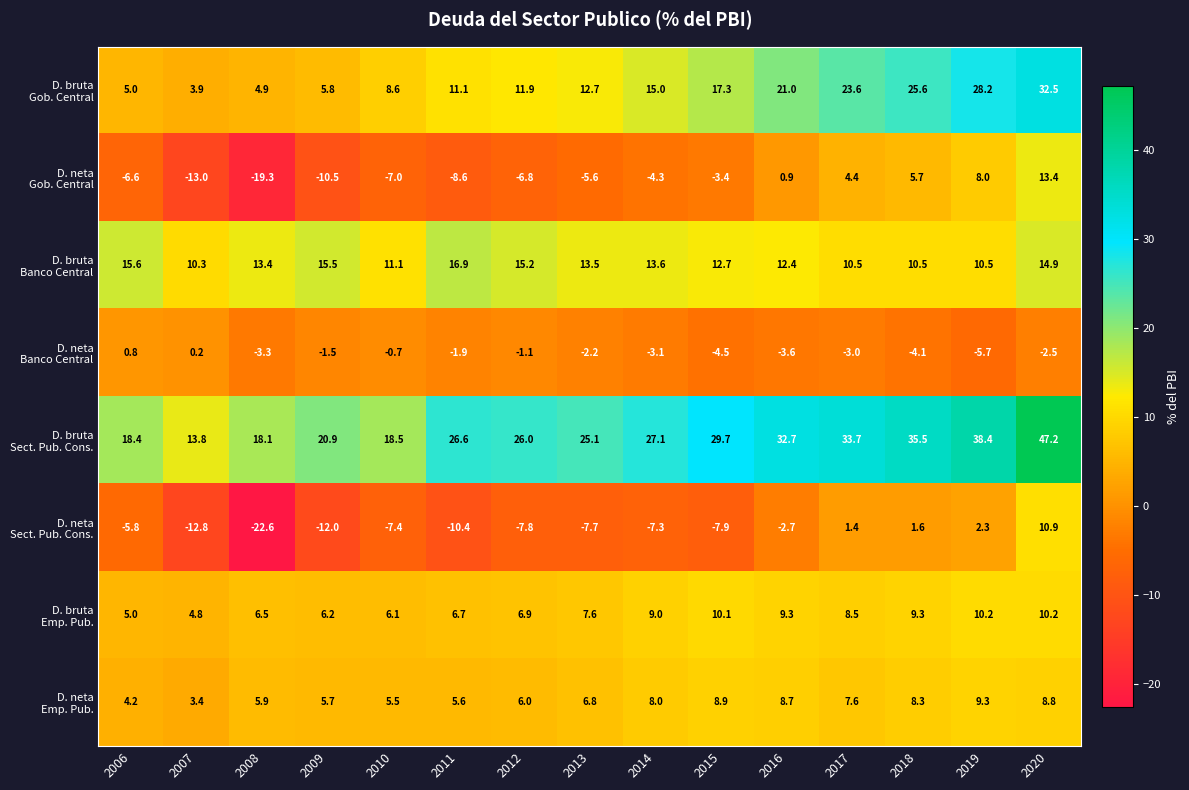

How many distinct data groups are displayed?

8